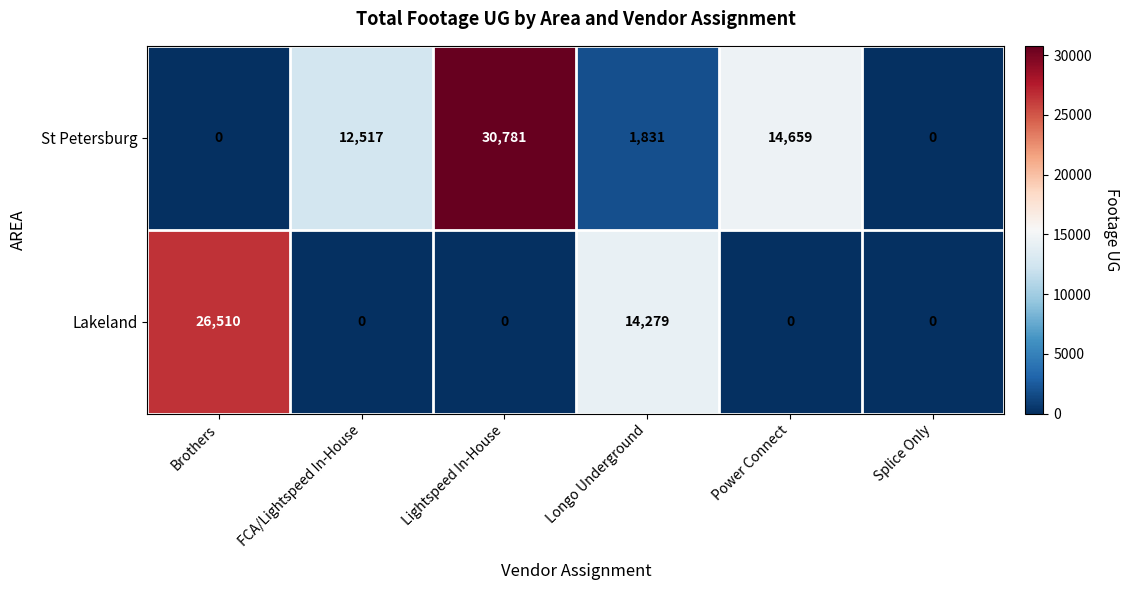

Is it true that Lakeland equals 0 at Lightspeed In-House?

True